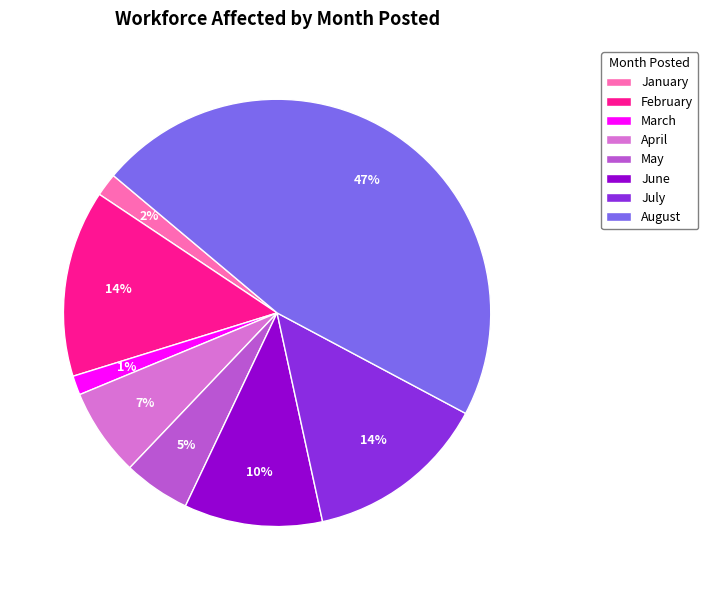

How many segments does this pie chart have?

8